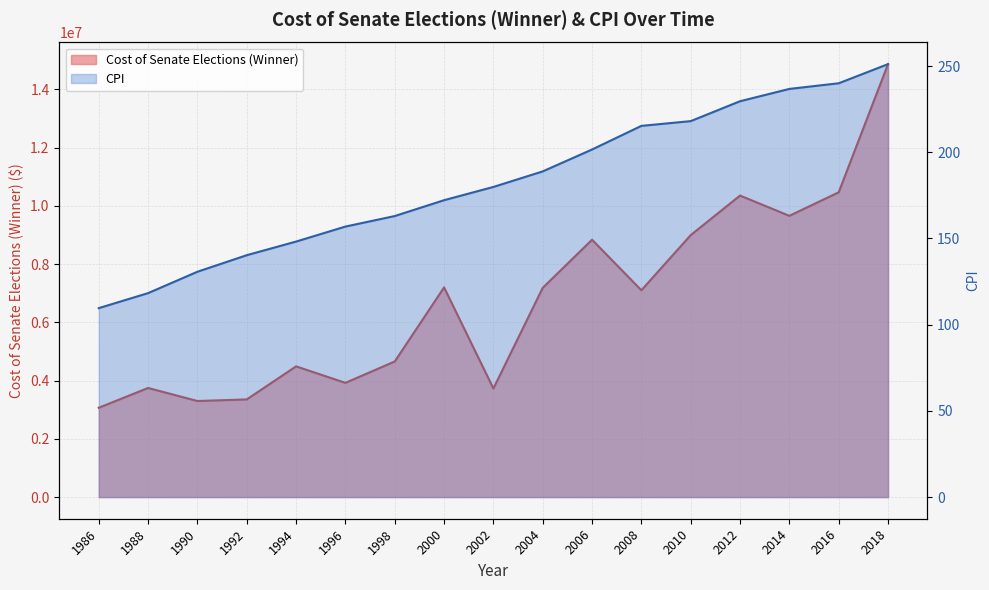

Reading left to right, what are all the values shown in this chart?

Cost of Senate Elections (Winner): 3067559.0	3746225.0	3298324.0	3353115.0	4488195.0	3921653.0	4655806.0	7198422.8	3728644.2	7183825.0	8835416.0	7101029.0	8993945.0	10351556.0	9655660.0	10464068.0	14863228.0
CPI: 109.6	118.3	130.7	140.3	148.2	156.9	163.0	172.2	179.9	188.9	201.6	215.3	218.1	229.6	236.7	240.0	251.1